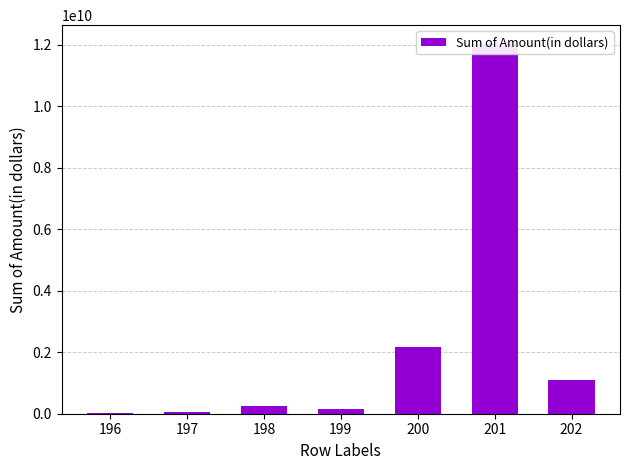

What is the difference between the maximum and second lowest values?

11959685000